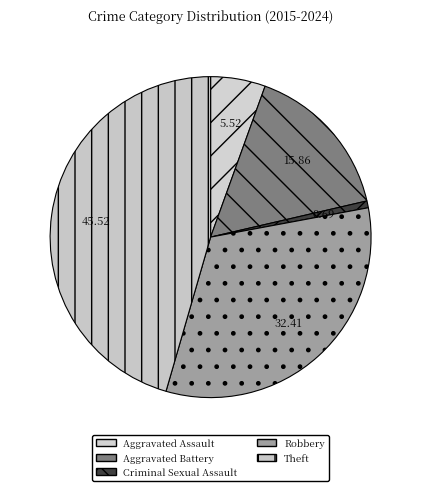

To the nearest percent, what portion does Criminal Sexual Assault represent?

1%